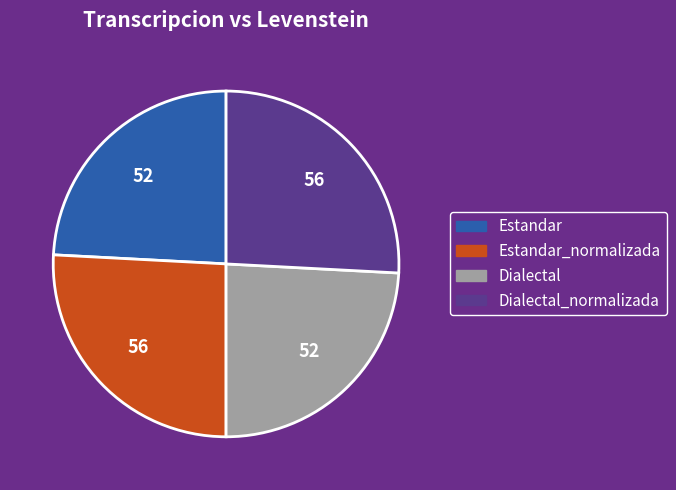

Count the number of slices in the pie.

4